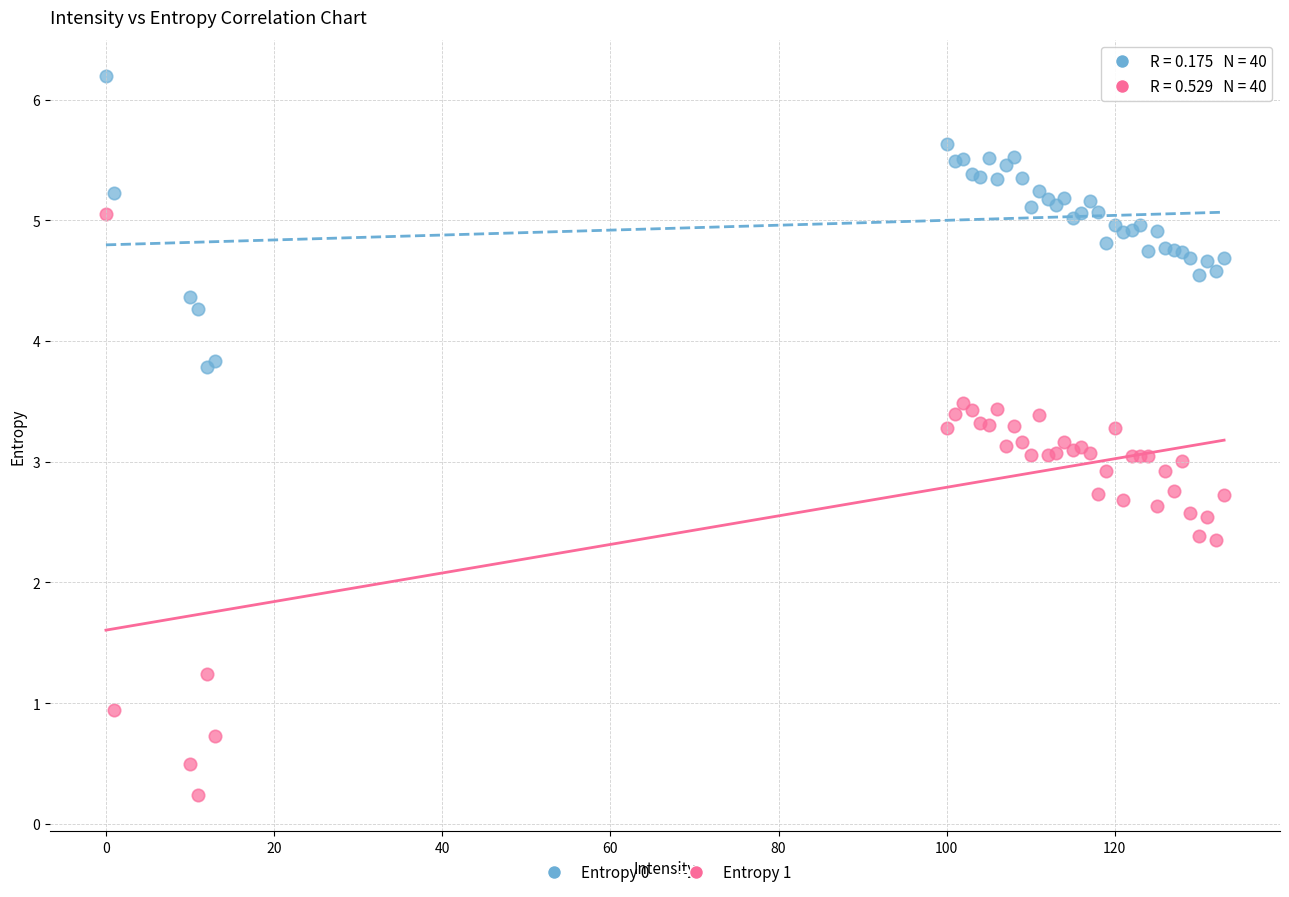

What are all the series names shown in the legend?

Entropy 0, Entropy 1